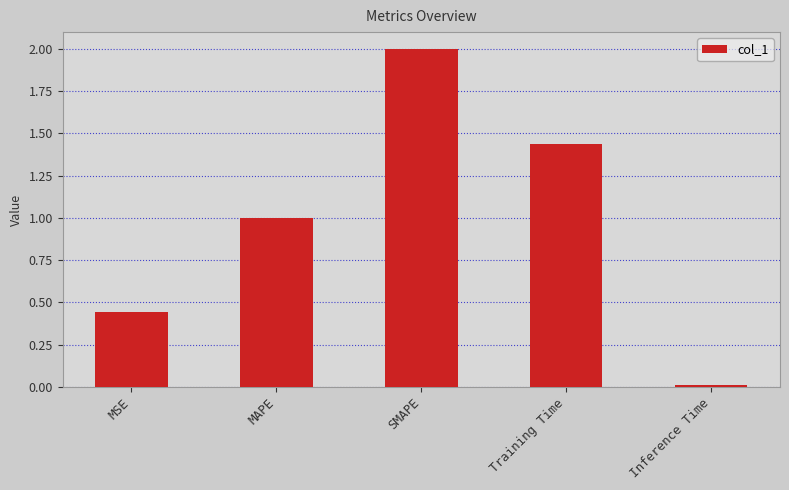

Rank the categories by value from lowest to highest.

Inference Time, MSE, MAPE, Training Time, SMAPE